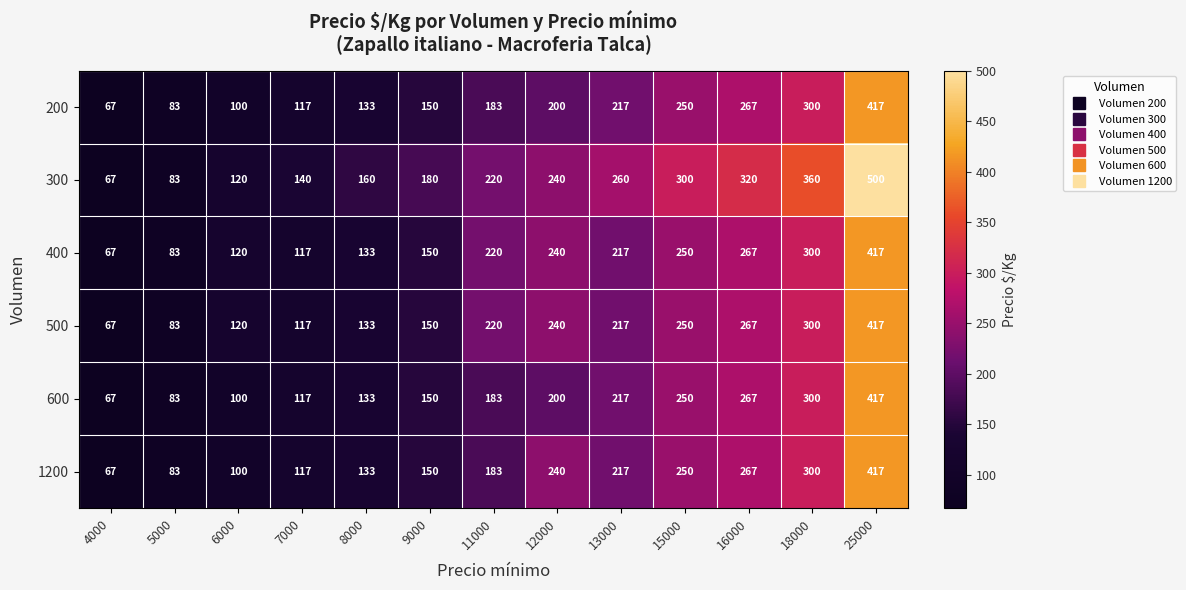

What is the total value across all series at 12000?

1360